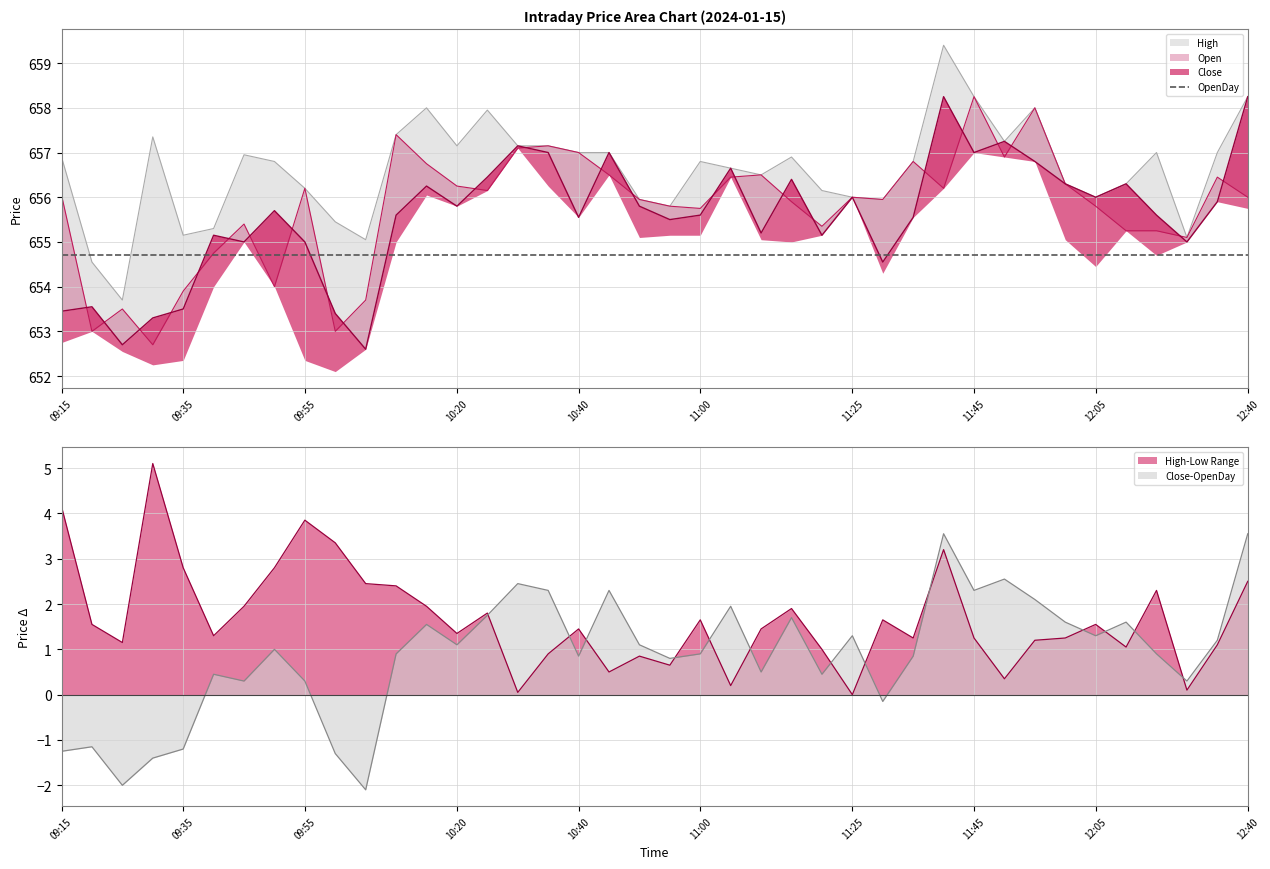

What is the spread (max minus min) of values at 09:55?

655.9